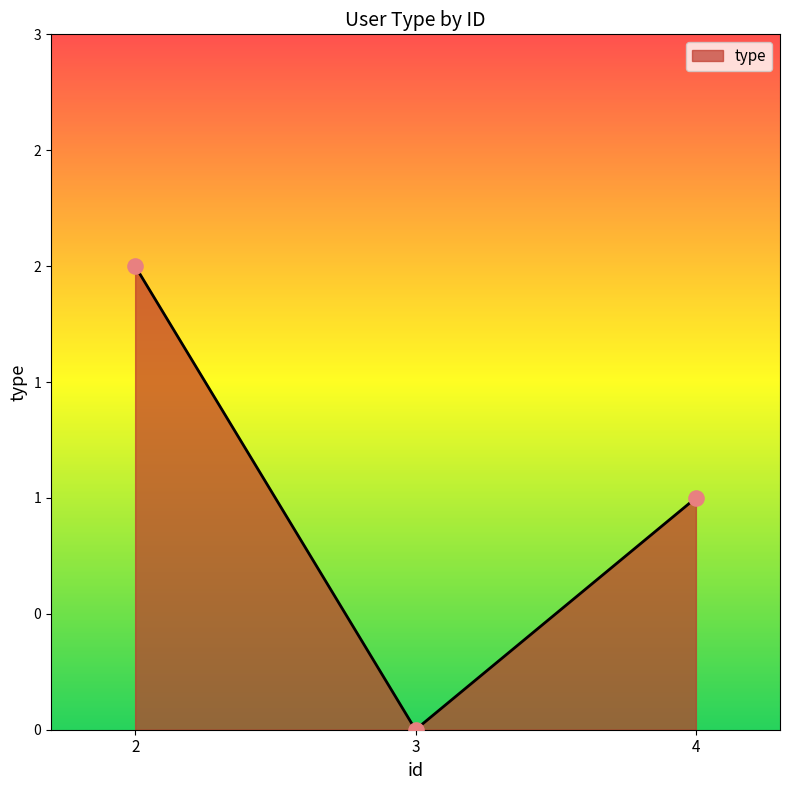

Approximately how many times larger is the value at 4 compared to 2?

0.5